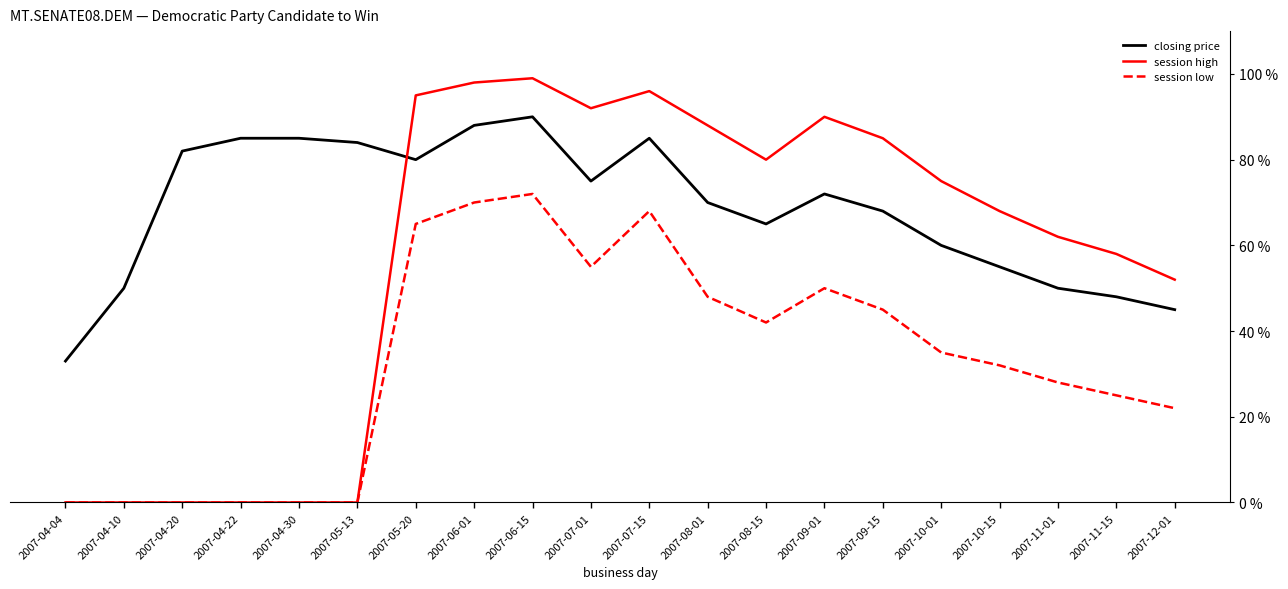

At 2007-12-01, list the series in order from largest to smallest.

session high, closing price, session low